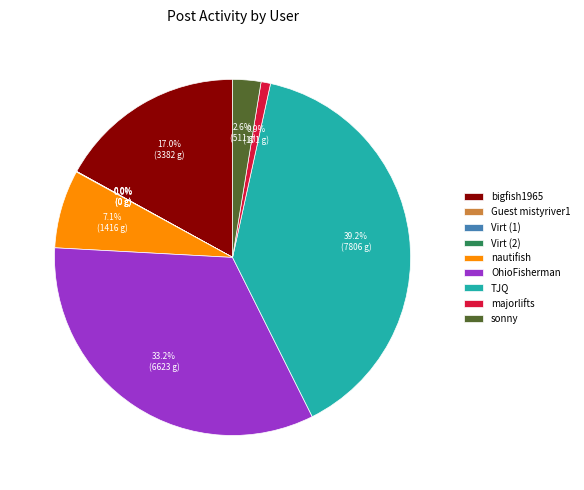

Which has a higher value, sonny or TJQ?

TJQ